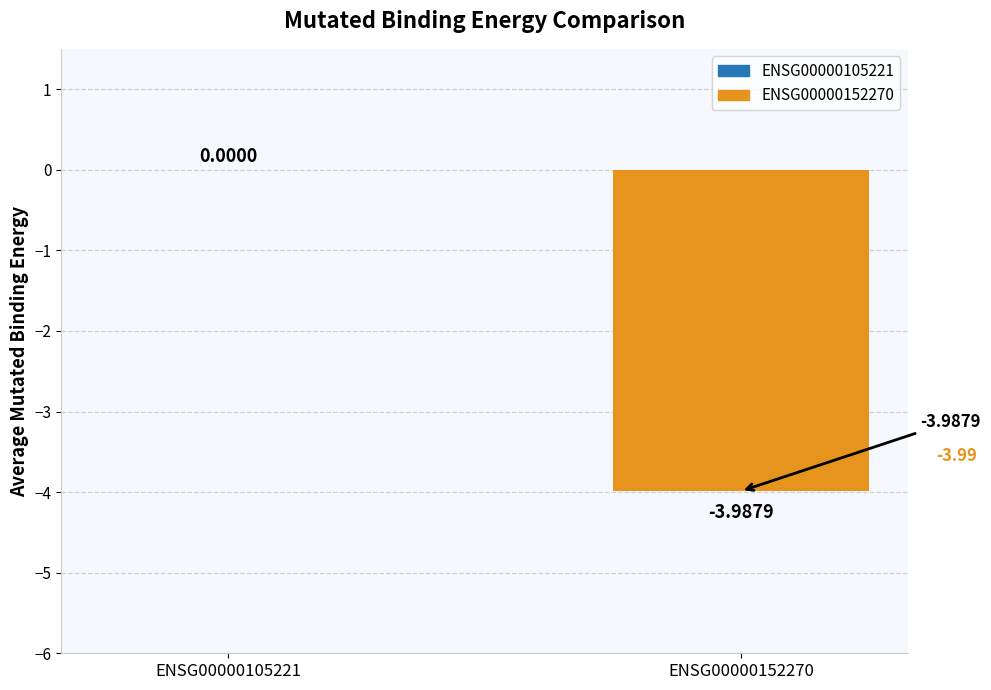

Count the values in the range -3 to 0.

1